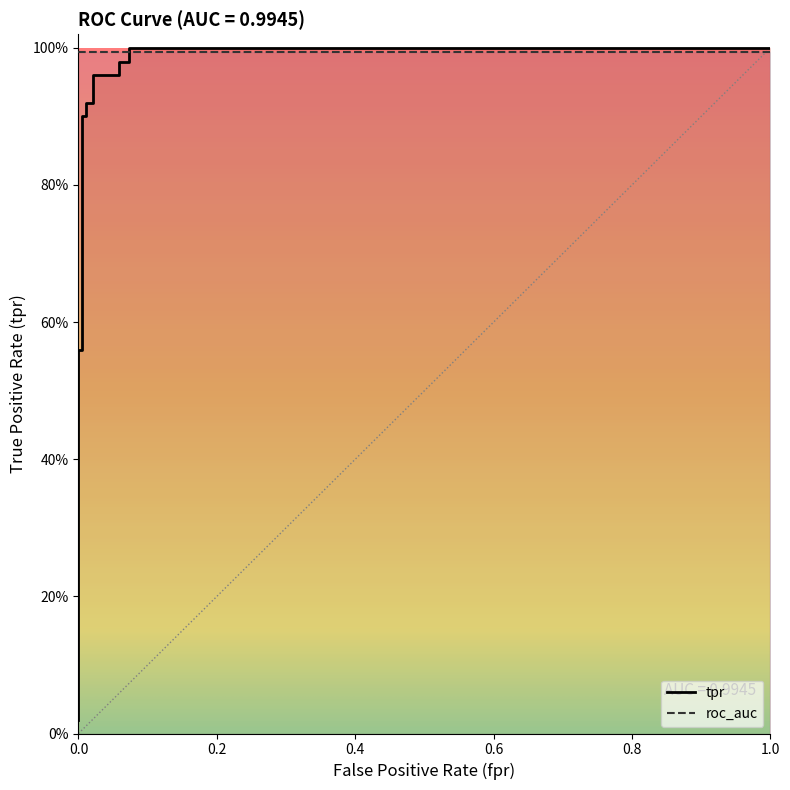

What is the value of the 7th point from the left?

0.9